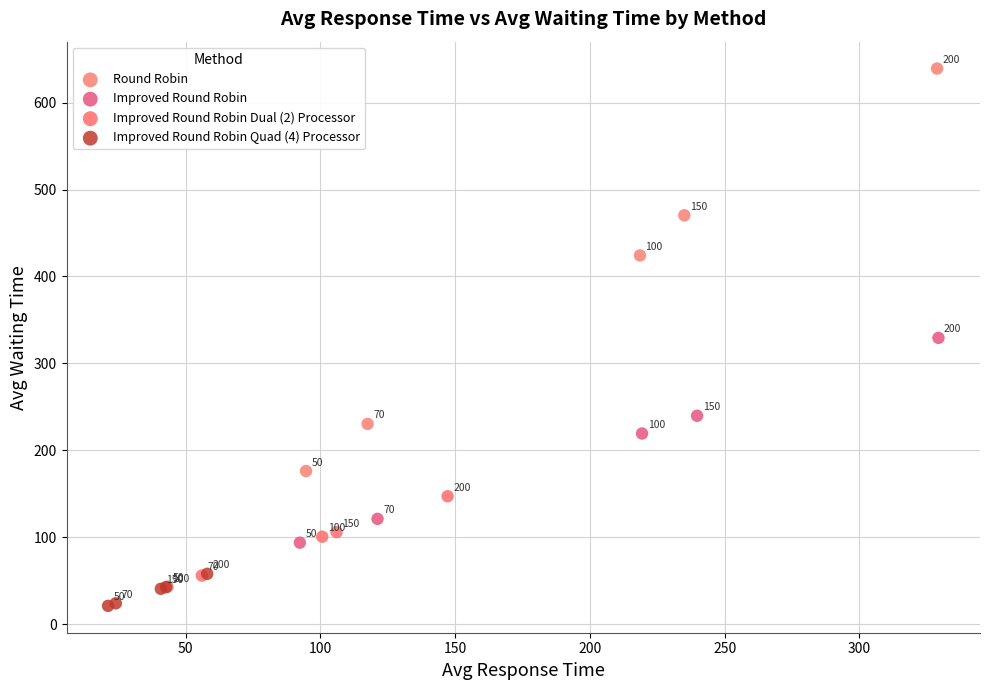

What are all the series names shown in the legend?

Round Robin, Improved Round Robin, Improved Round Robin Dual (2) Processor, Improved Round Robin Quad (4) Processor